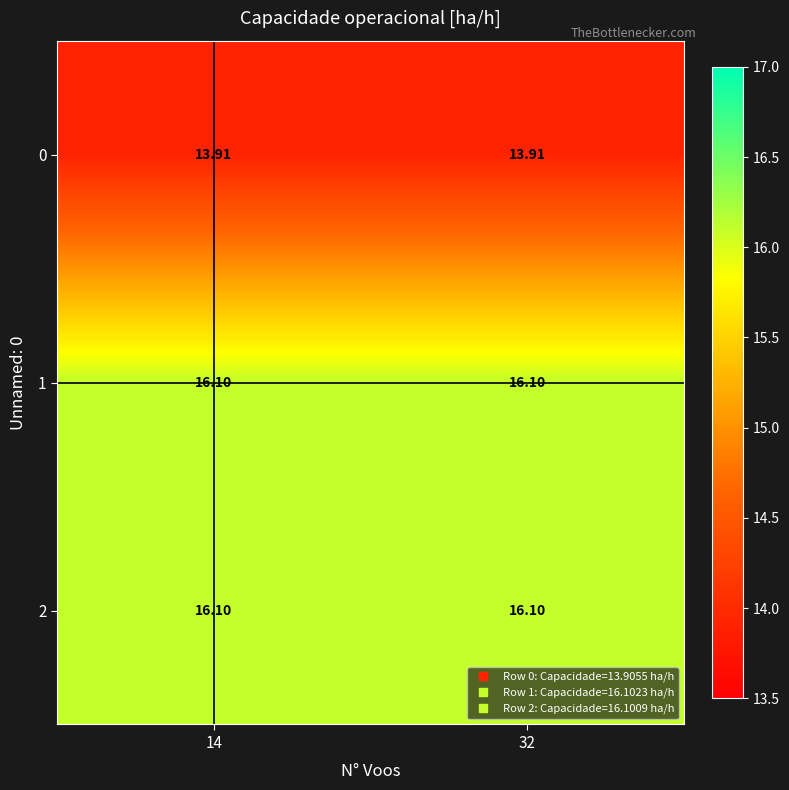

Is the value of 2 at 32 greater than the value of 0 at 32?

Yes